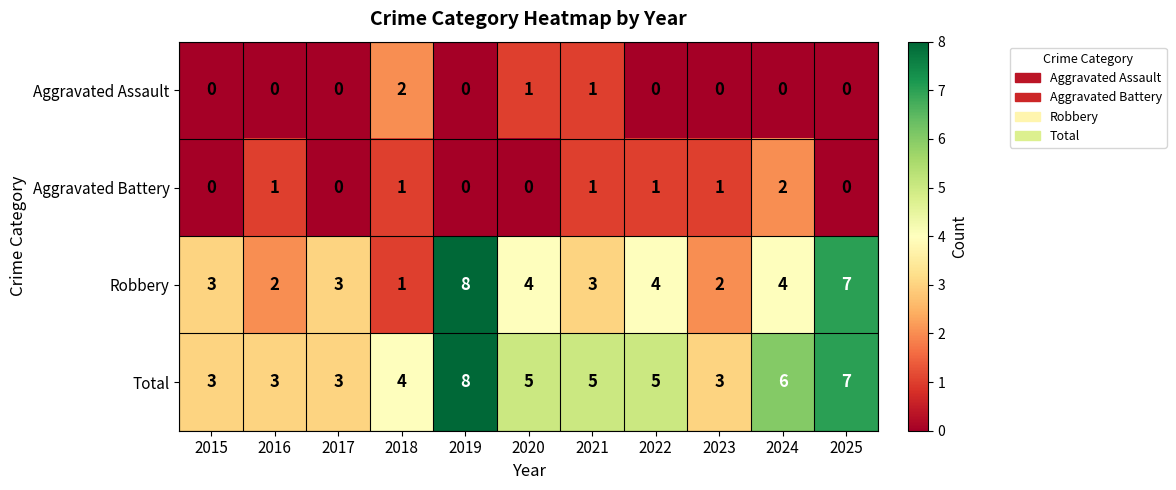

At 2020, list the series in order from smallest to largest.

Aggravated Battery, Aggravated Assault, Robbery, Total